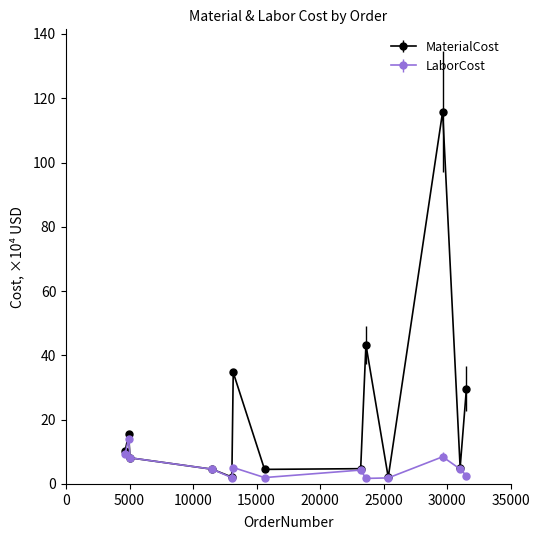

Which series has the largest total across all categories?

MaterialCost